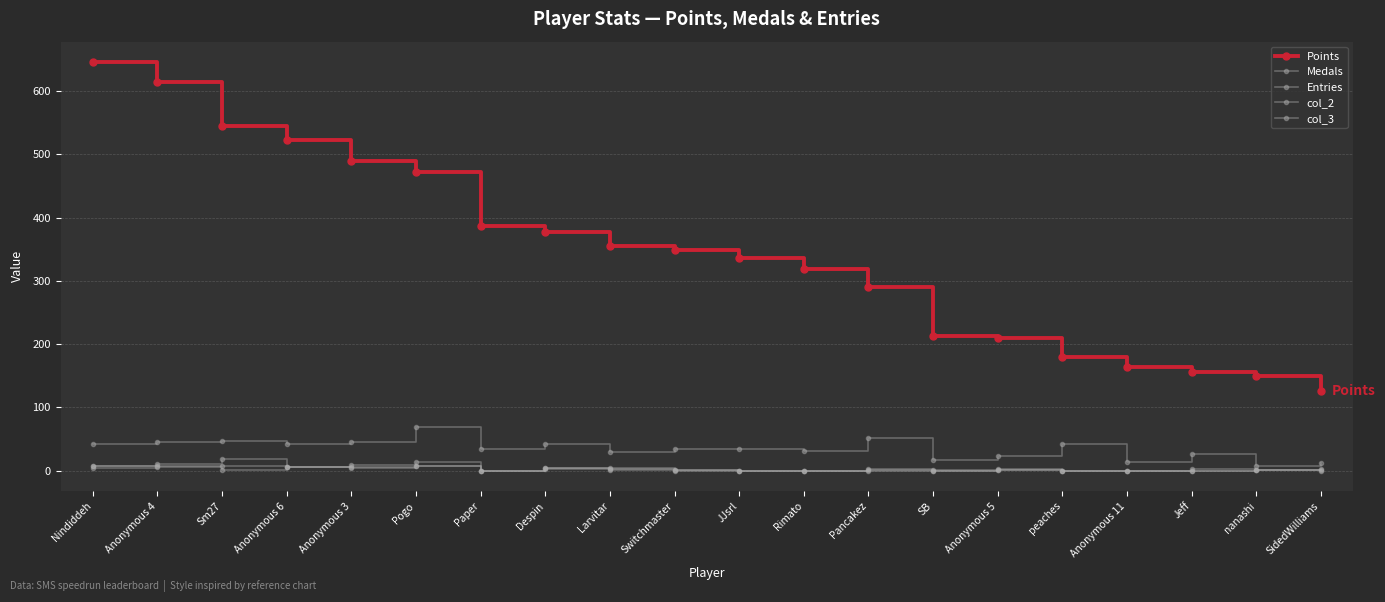

How many values in the col_2 series are below 1?

7